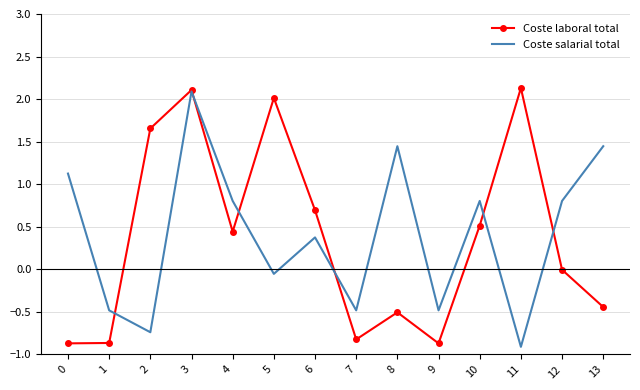

The value of Coste laboral total at 2 is 0.4. True or false?

False